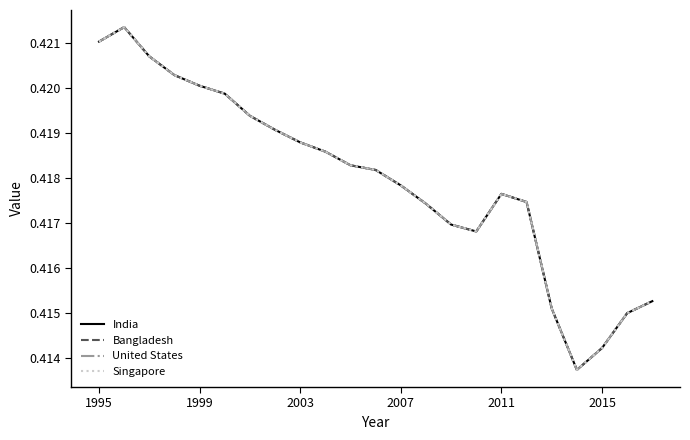

What is the sum of all United States values?

9.6